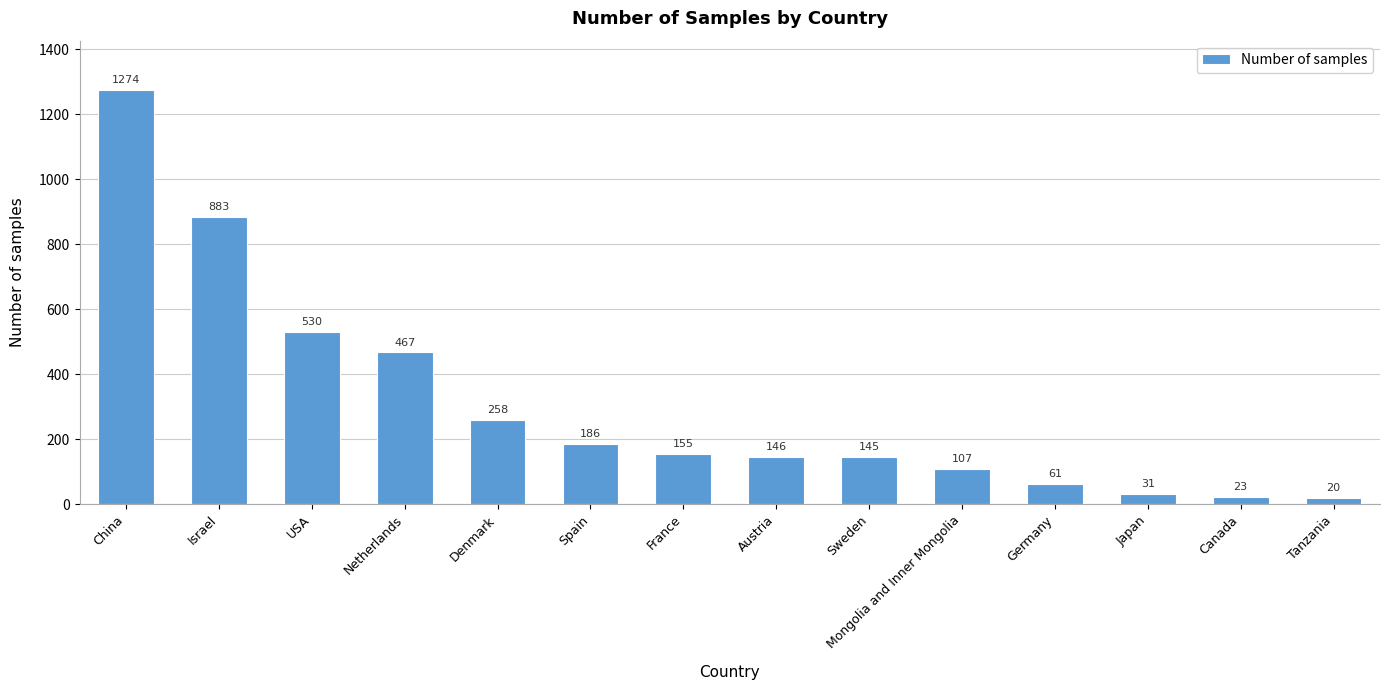

Which category has the highest value across all series?

China